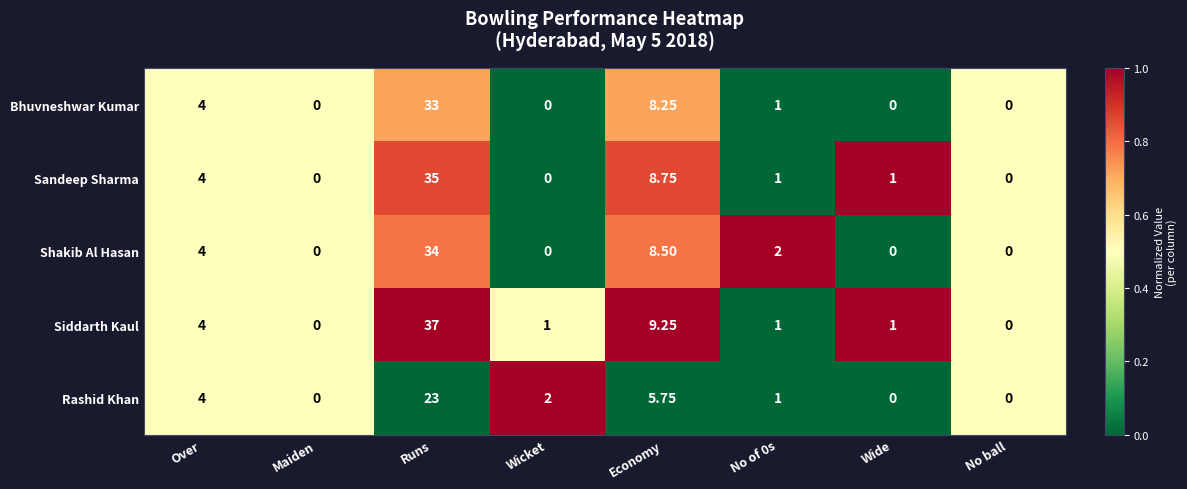

At which label does Rashid Khan first exceed 2?

Over